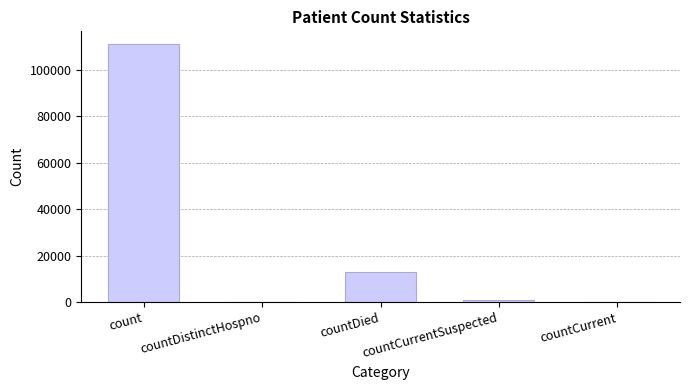

What is the maximum value shown in the chart?

110978